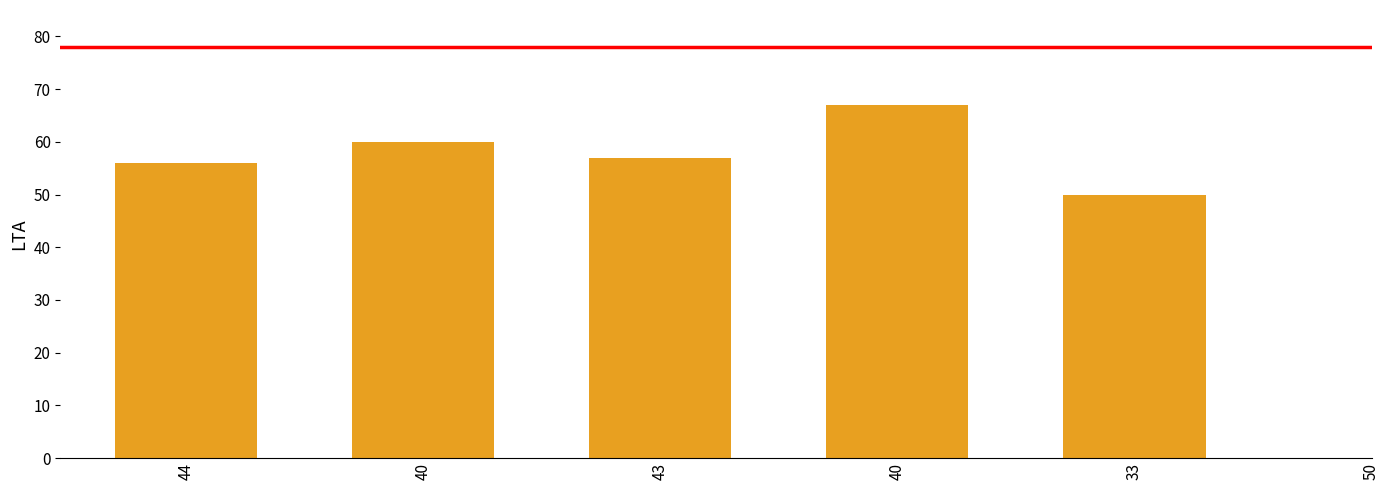

What is the label of the 3rd bar from the left?

43